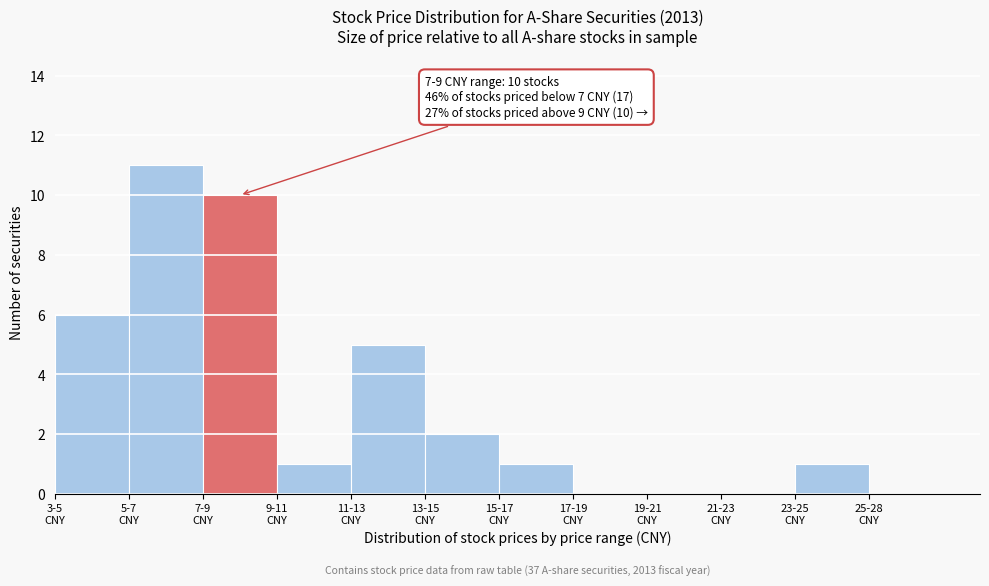

What is the greatest value displayed?

11